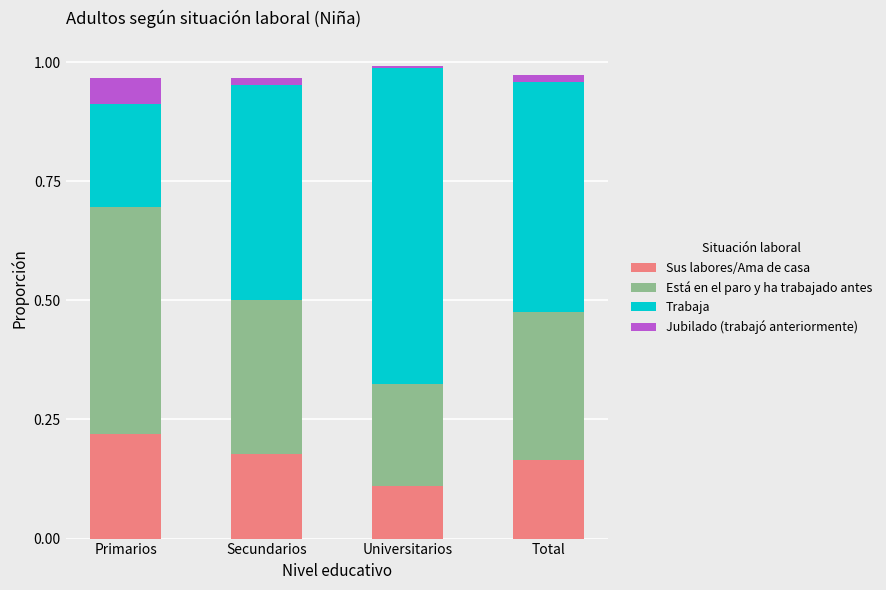

At which label does Sus labores/Ama de casa reach its peak?

Primarios